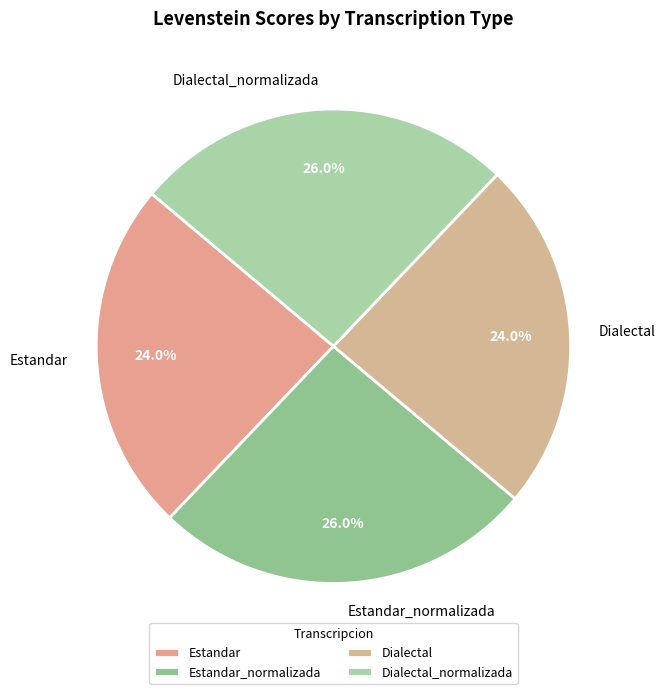

Approximately how many times larger is the value at Dialectal compared to Dialectal_normalizada?

0.9